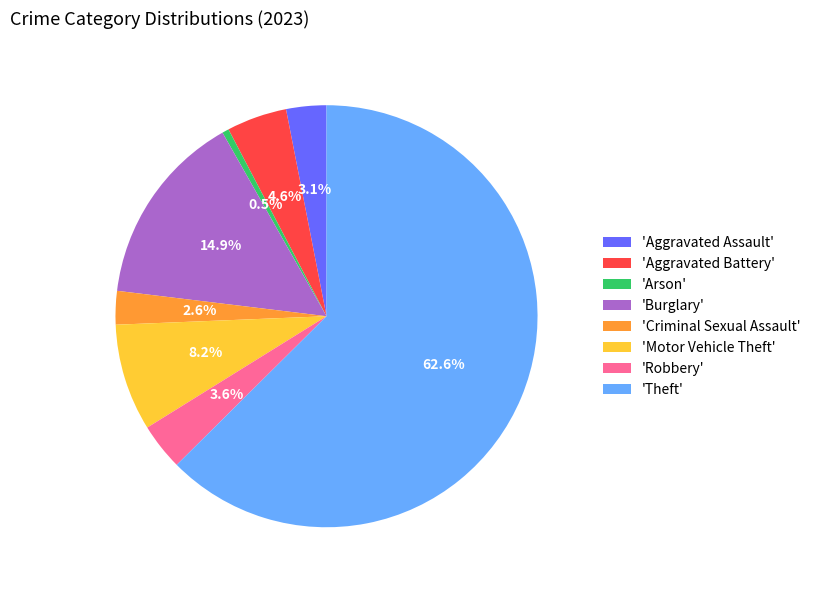

To the nearest percent, what is the difference between the largest and smallest slice percentages?

62%